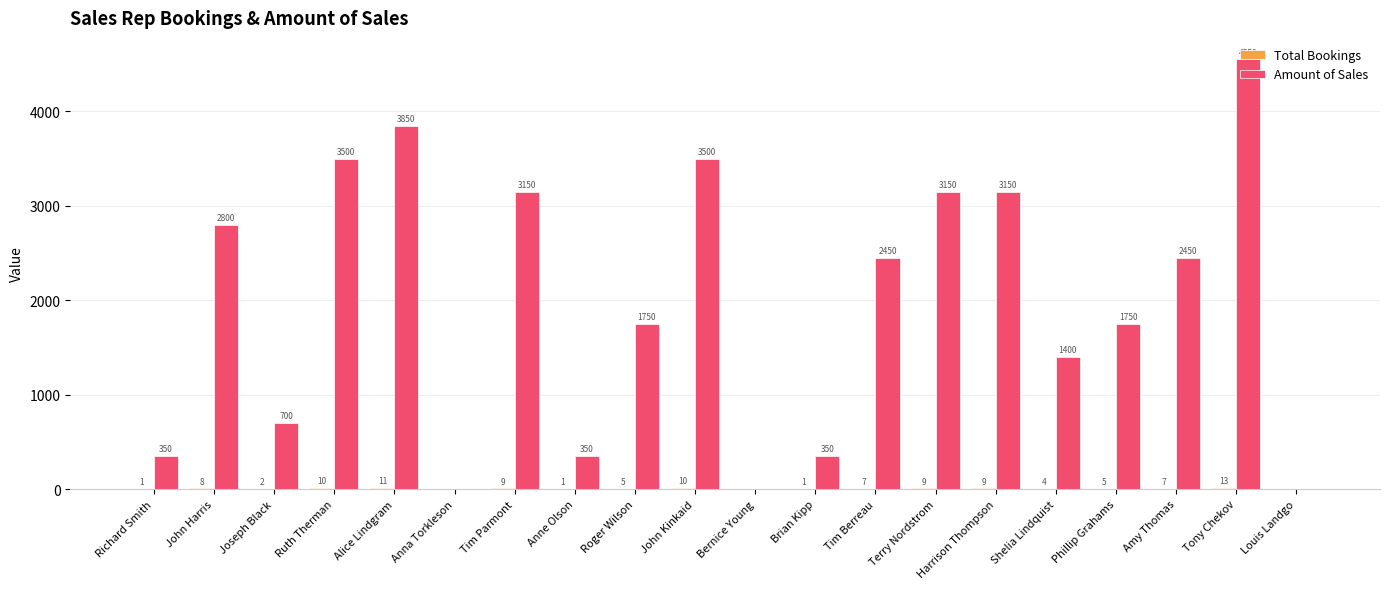

Read the Amount of Sales value at Anne Olson.

350